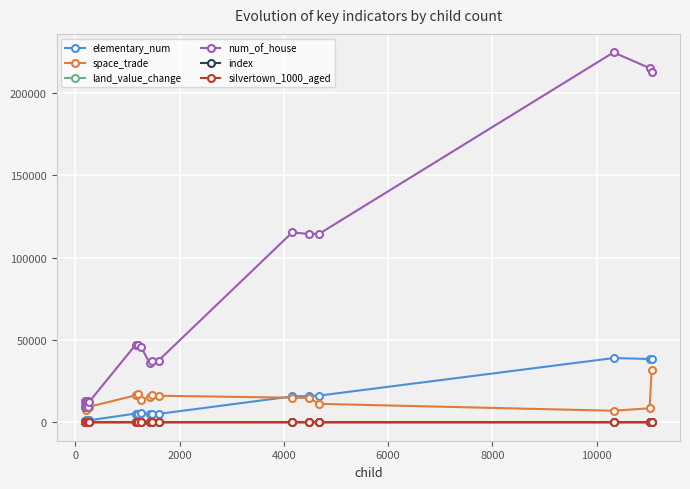

Which series has the largest total across all categories?

num_of_house